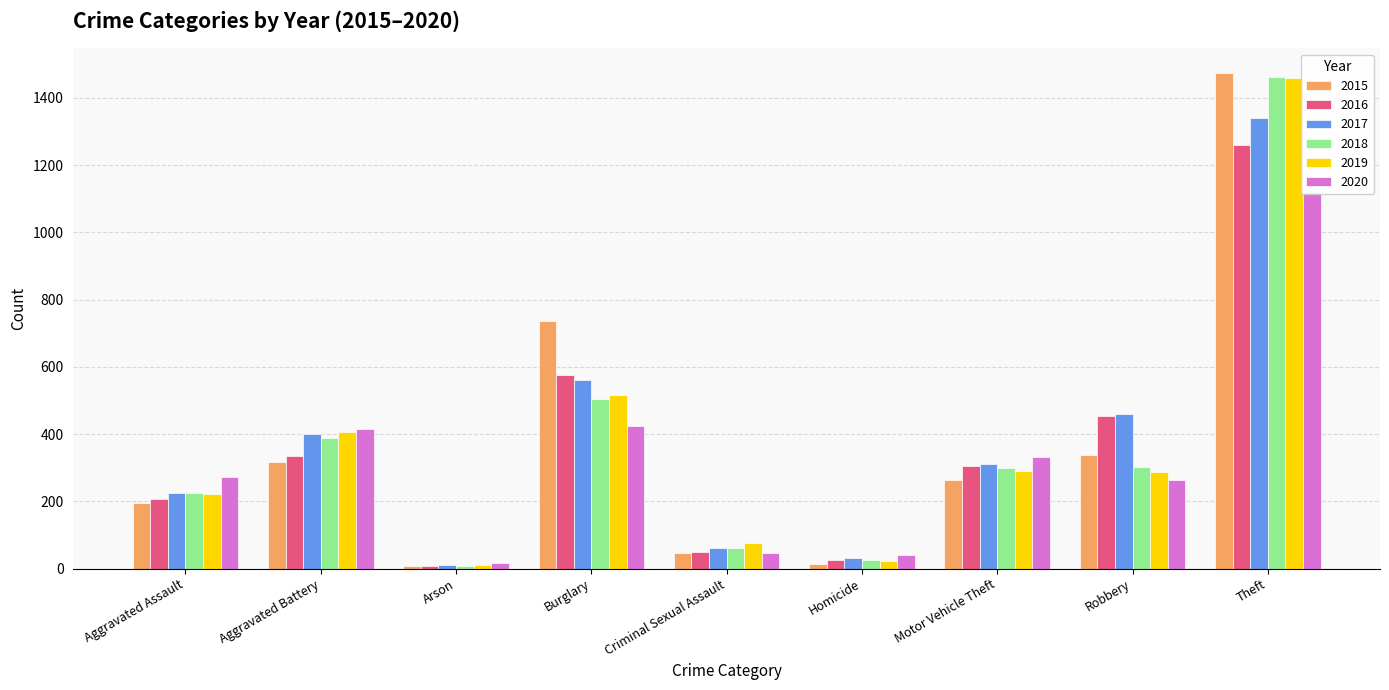

At which category is the sum across all series the highest?

Theft